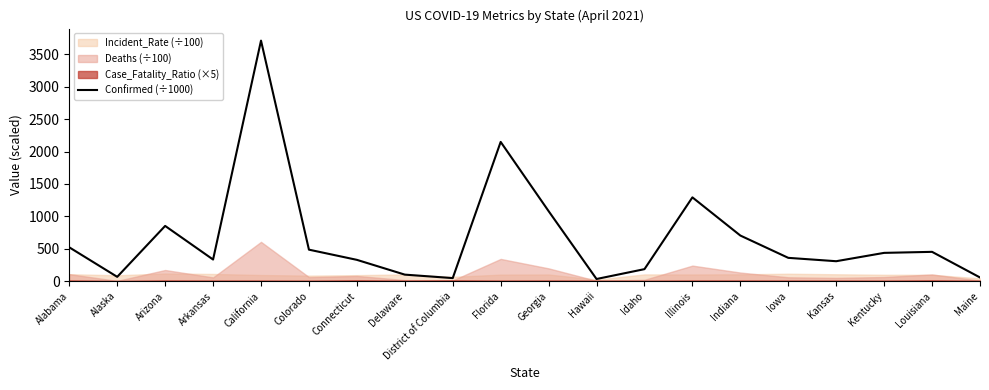

What is the label of the 9th point from the left?

District of Columbia